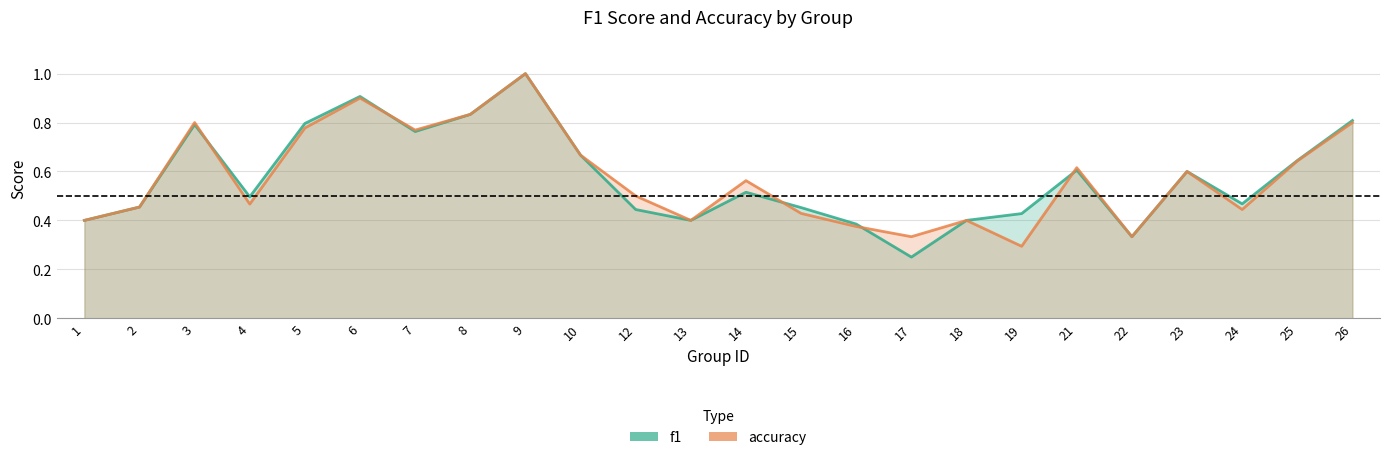

What is the approximate value of f1 at 1?

0.4